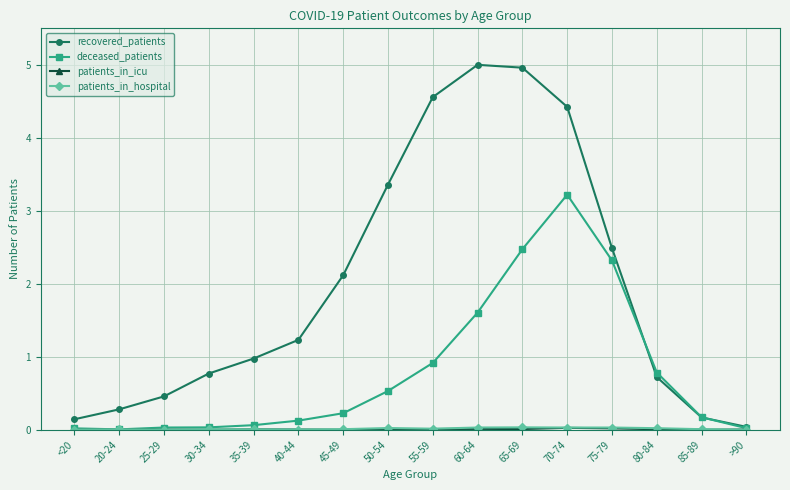

Which series has the largest total across all categories?

recovered_patients